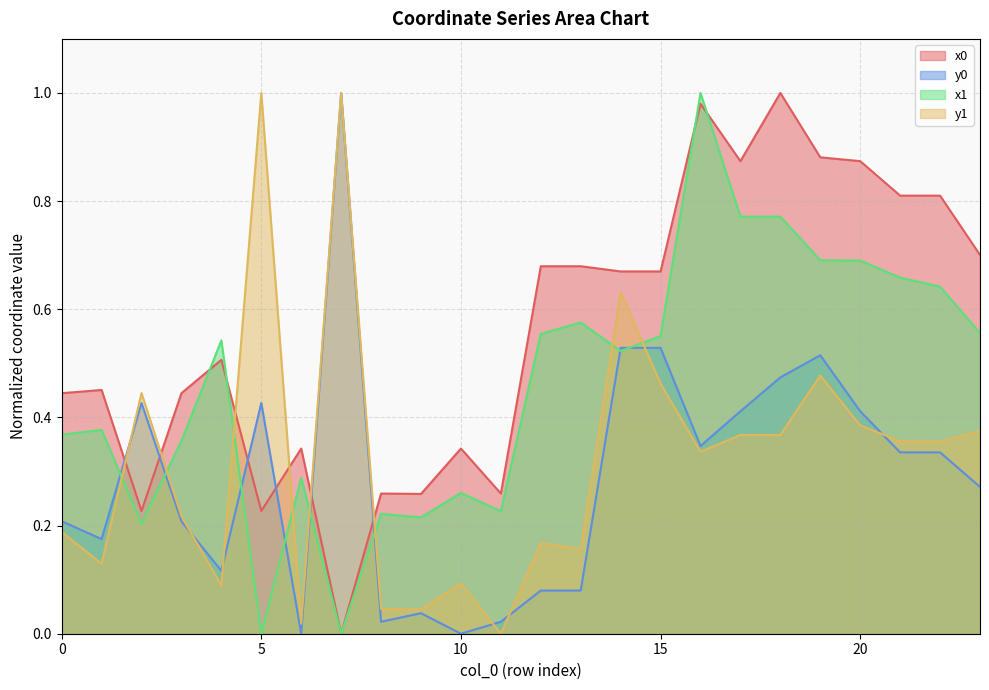

Between 12 and 16, which series saw the biggest shift?

x1